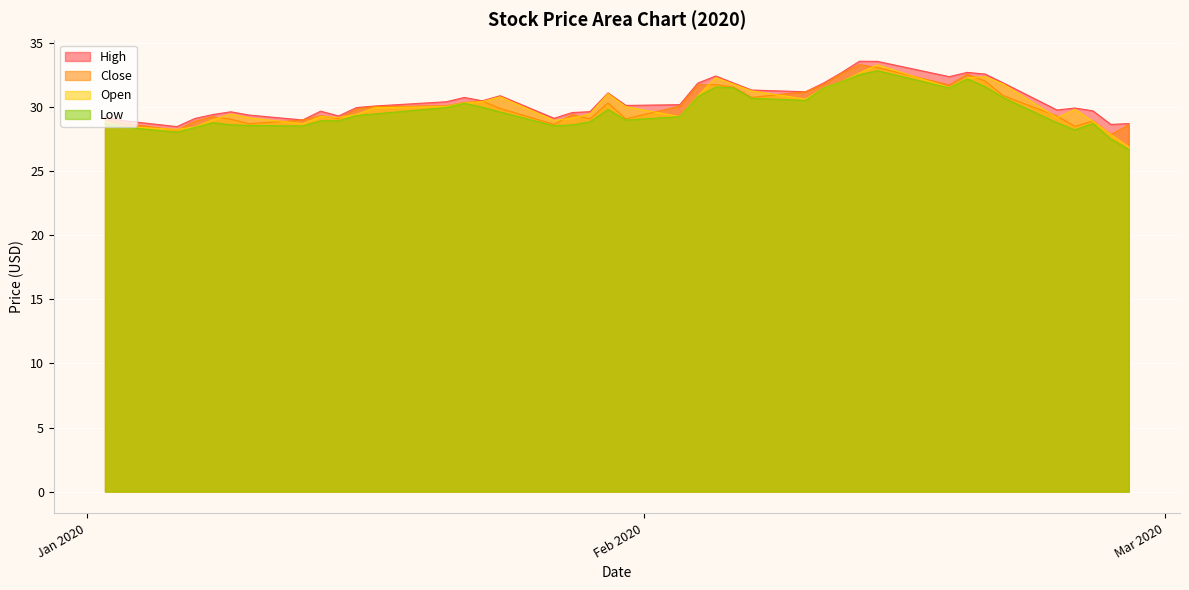

True or false: Close has more than 0 points higher than both neighbors.

True